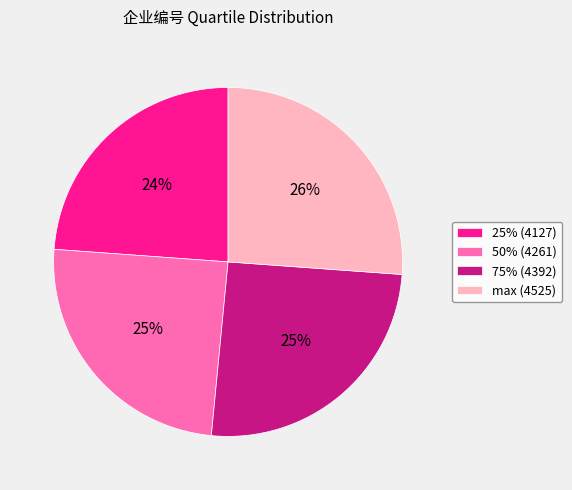

The max (4525) slice represents 17% of the pie. True or false?

False